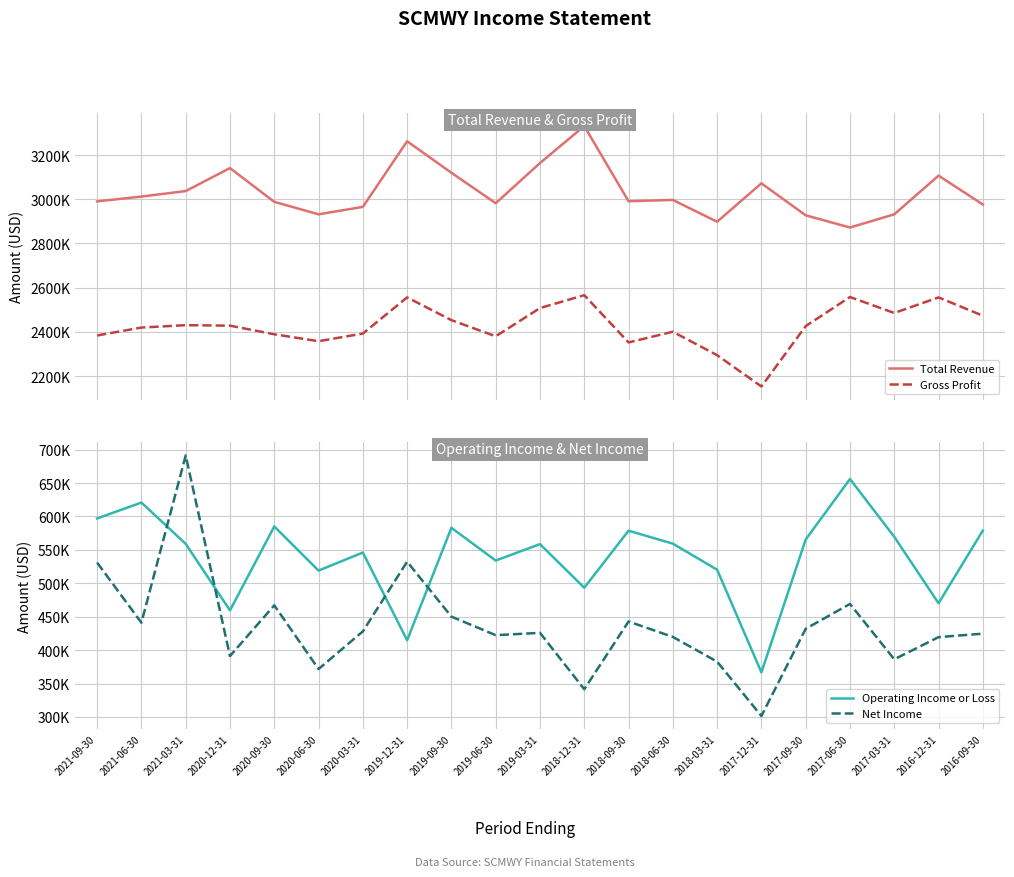

Reading right to left, what are all the values shown in this chart?

Total Revenue: 2016-09-30=2976100	2016-12-31=3106600	2017-03-31=2931600	2017-06-30=2871900	2017-09-30=2927200	2017-12-31=3071800	2018-03-31=2898000	2018-06-30=2996700	2018-09-30=2990800	2018-12-31=3331100	2019-03-31=3163400	2019-06-30=2981900	2019-09-30=3119600	2019-12-31=3262200	2020-03-31=2965300	2020-06-30=2931700	2020-09-30=2988100	2020-12-31=3140800	2021-03-31=3036800	2021-06-30=3011900	2021-09-30=2990200
Gross Profit: 2016-09-30=2472800	2016-12-31=2555700	2017-03-31=2485200	2017-06-30=2557500	2017-09-30=2425900	2017-12-31=2152700	2018-03-31=2294300	2018-06-30=2400400	2018-09-30=2352000	2018-12-31=2565800	2019-03-31=2507500	2019-06-30=2379800	2019-09-30=2452800	2019-12-31=2555800	2020-03-31=2392200	2020-06-30=2357500	2020-09-30=2388900	2020-12-31=2427900	2021-03-31=2430100	2021-06-30=2419300	2021-09-30=2383500
Operating Income or Loss: 2016-09-30=578900	2016-12-31=470100	2017-03-31=569500	2017-06-30=656000	2017-09-30=565500	2017-12-31=366600	2018-03-31=520300	2018-06-30=559300	2018-09-30=578700	2018-12-31=493300	2019-03-31=558600	2019-06-30=534000	2019-09-30=583000	2019-12-31=414700	2020-03-31=546000	2020-06-30=519000	2020-09-30=585000	2020-12-31=459400	2021-03-31=559000	2021-06-30=620800	2021-09-30=597000
Net Income: 2016-09-30=424600	2016-12-31=419400	2017-03-31=386200	2017-06-30=469100	2017-09-30=431900	2017-12-31=301400	2018-03-31=382700	2018-06-30=419700	2018-09-30=442800	2018-12-31=341400	2019-03-31=425800	2019-06-30=422300	2019-09-30=450100	2019-12-31=532300	2020-03-31=428000	2020-06-30=371600	2020-09-30=467000	2020-12-31=391100	2021-03-31=691200	2021-06-30=441000	2021-09-30=530900